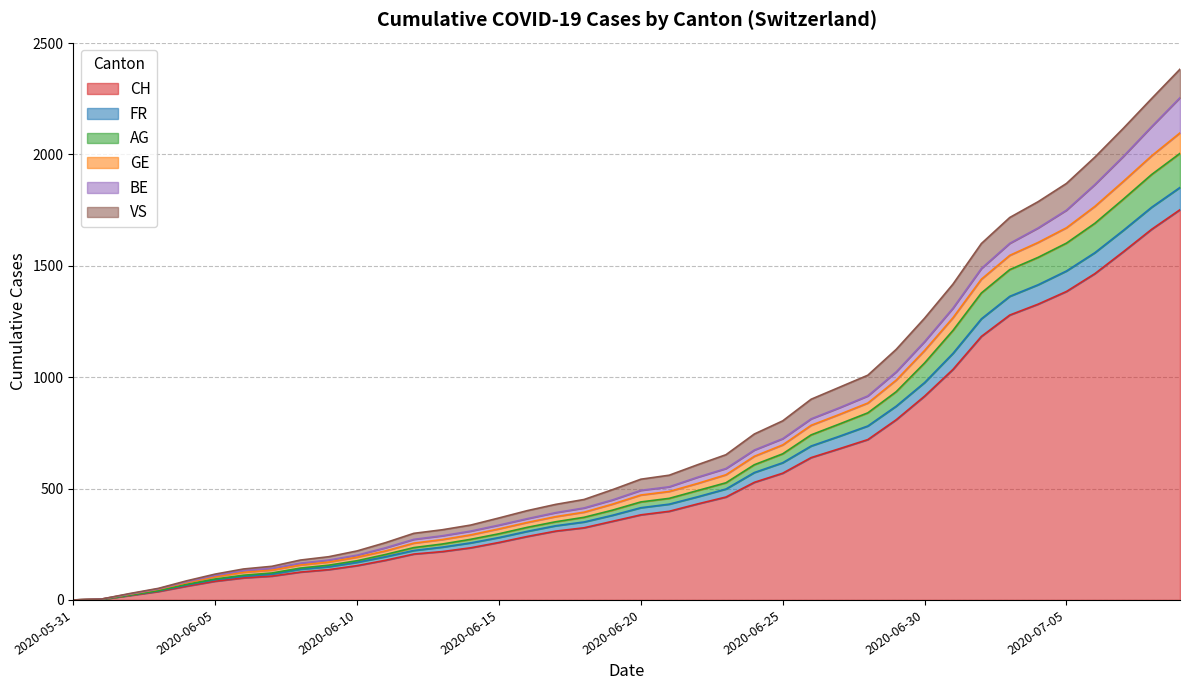

What is the difference between the highest and lowest values at 2020-06-16?

116